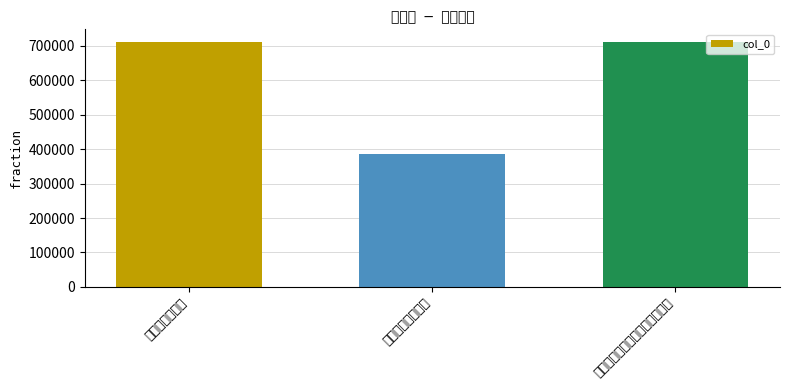

Where is the data nearest to the value 548718?

节孝诗为友人钟勚公林太孺人作